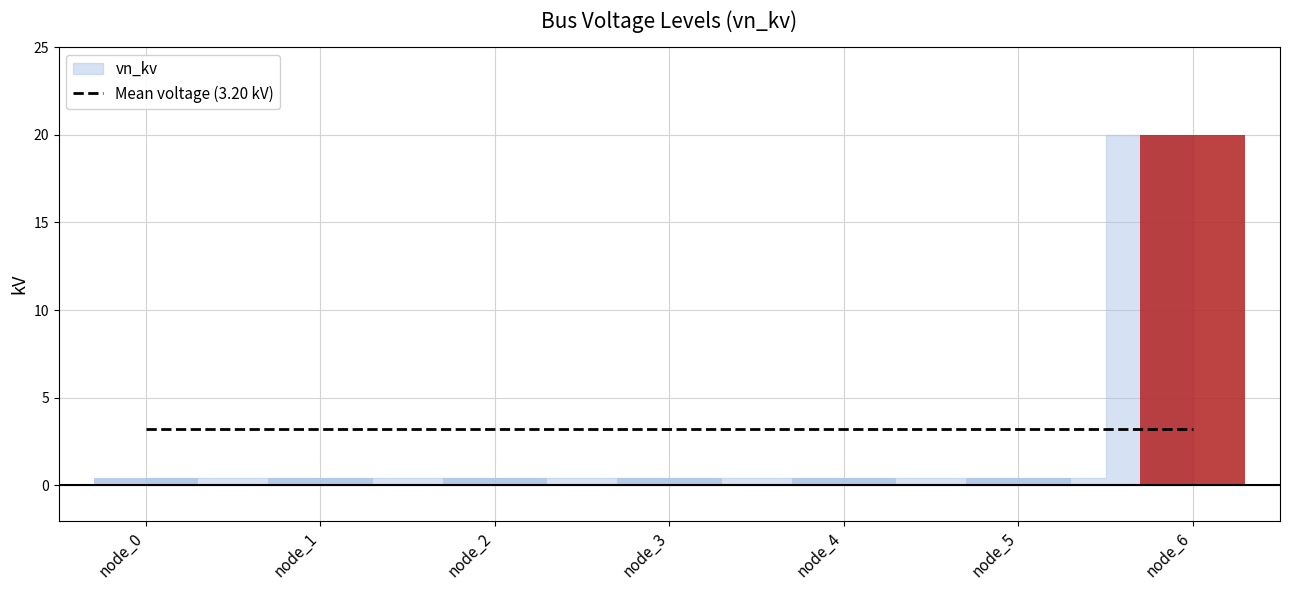

Reading right to left, what are all the values shown in this chart?

20.0	0.4	0.4	0.4	0.4	0.4	0.4